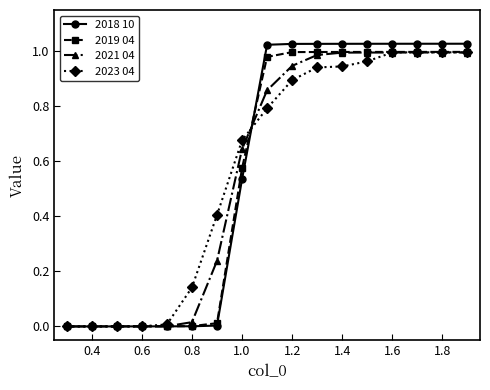

What is the sum of all 2019 04 values?

9.5